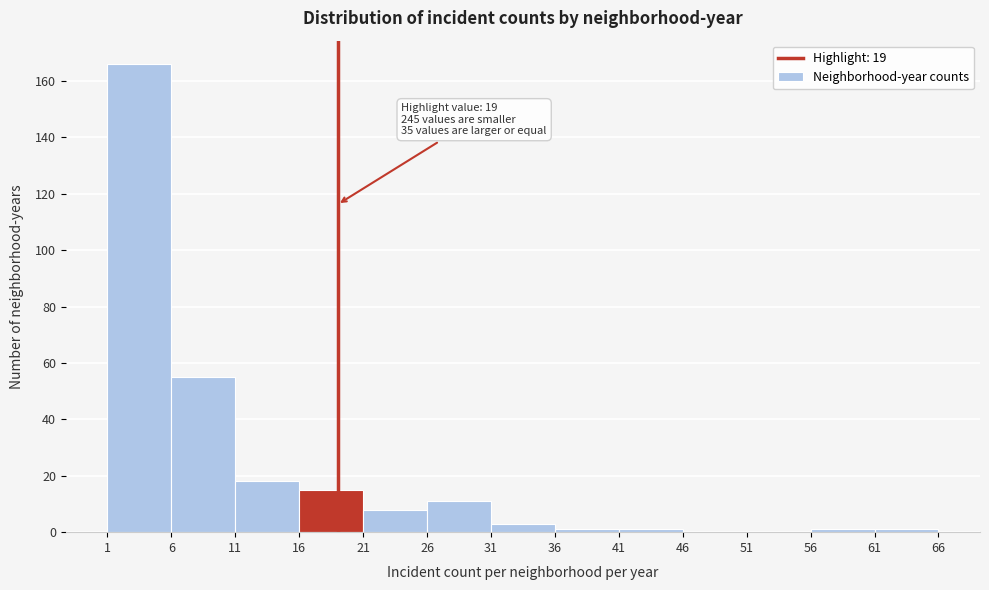

Over which range of the x-axis is the bar tallest?

1 to 6